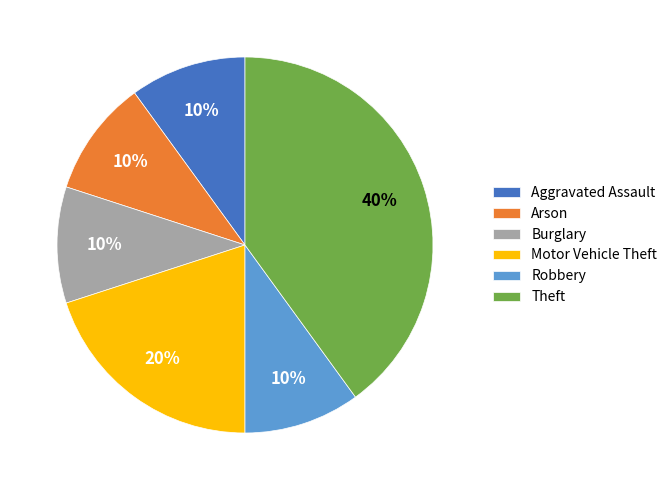

How many segments does this pie chart have?

6